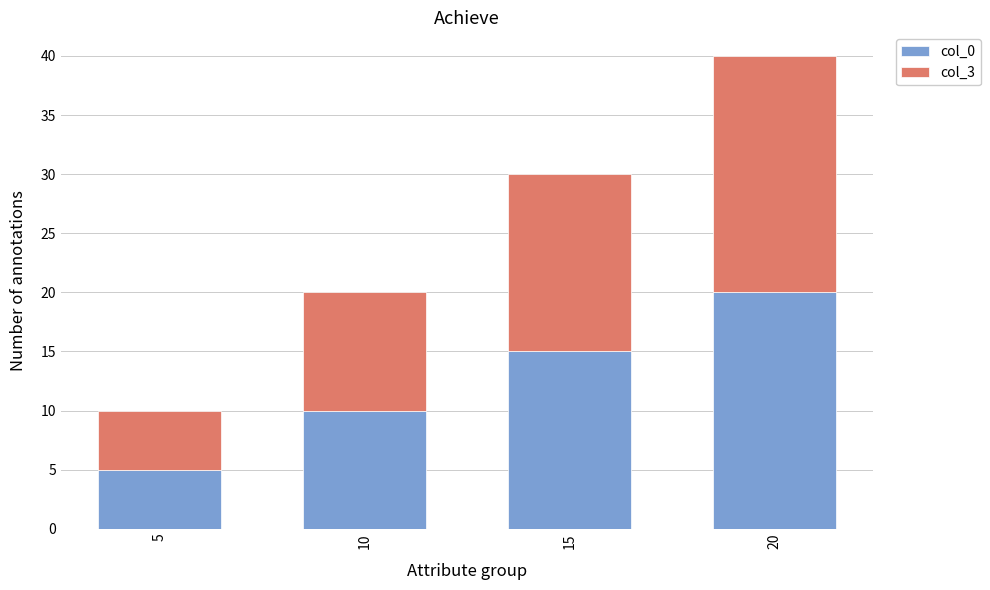

At which label is col_0 closest to 12?

10